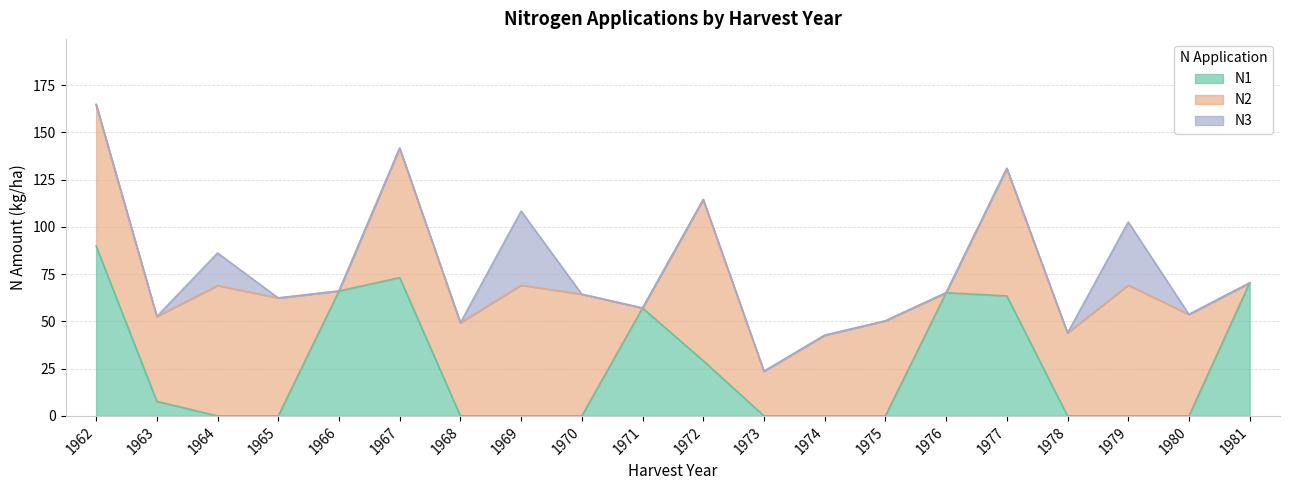

Which series has the widest spread of values?

N1